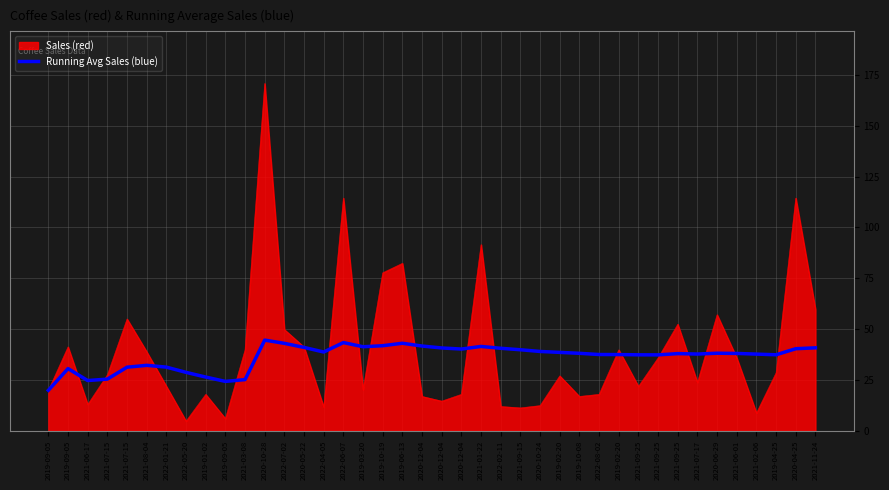

What are all the series names shown in the legend?

Sales (red), Running Avg Sales (blue)